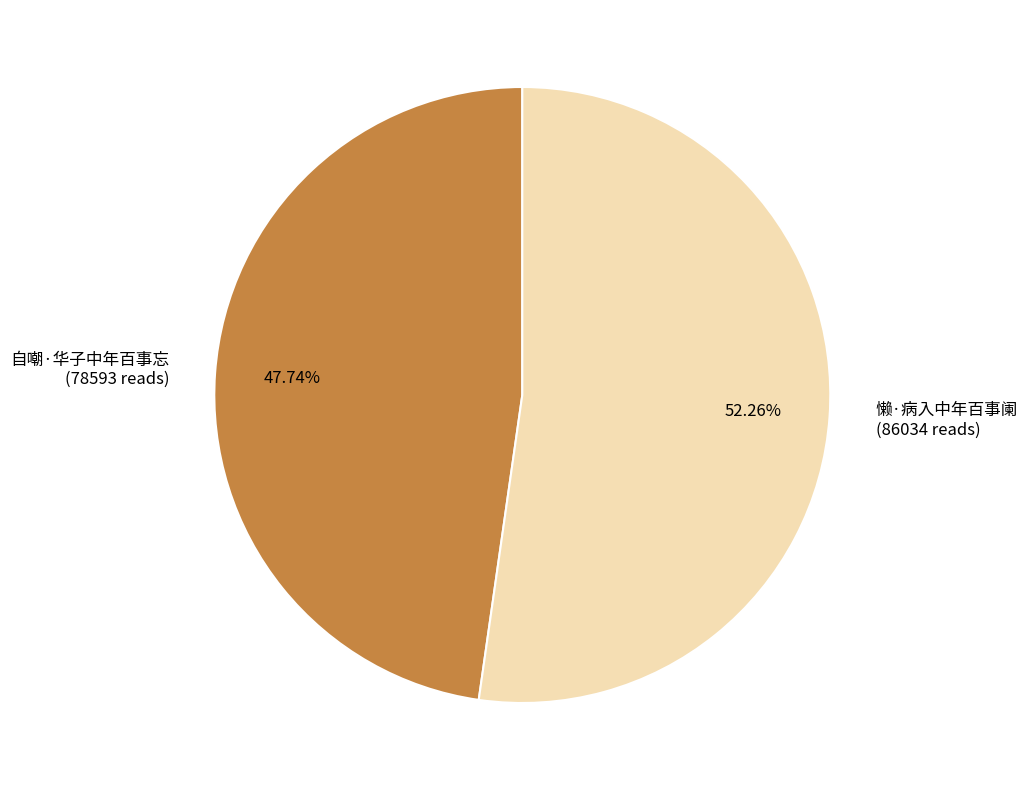

What is the majority slice?

懒·病入中年百事阑